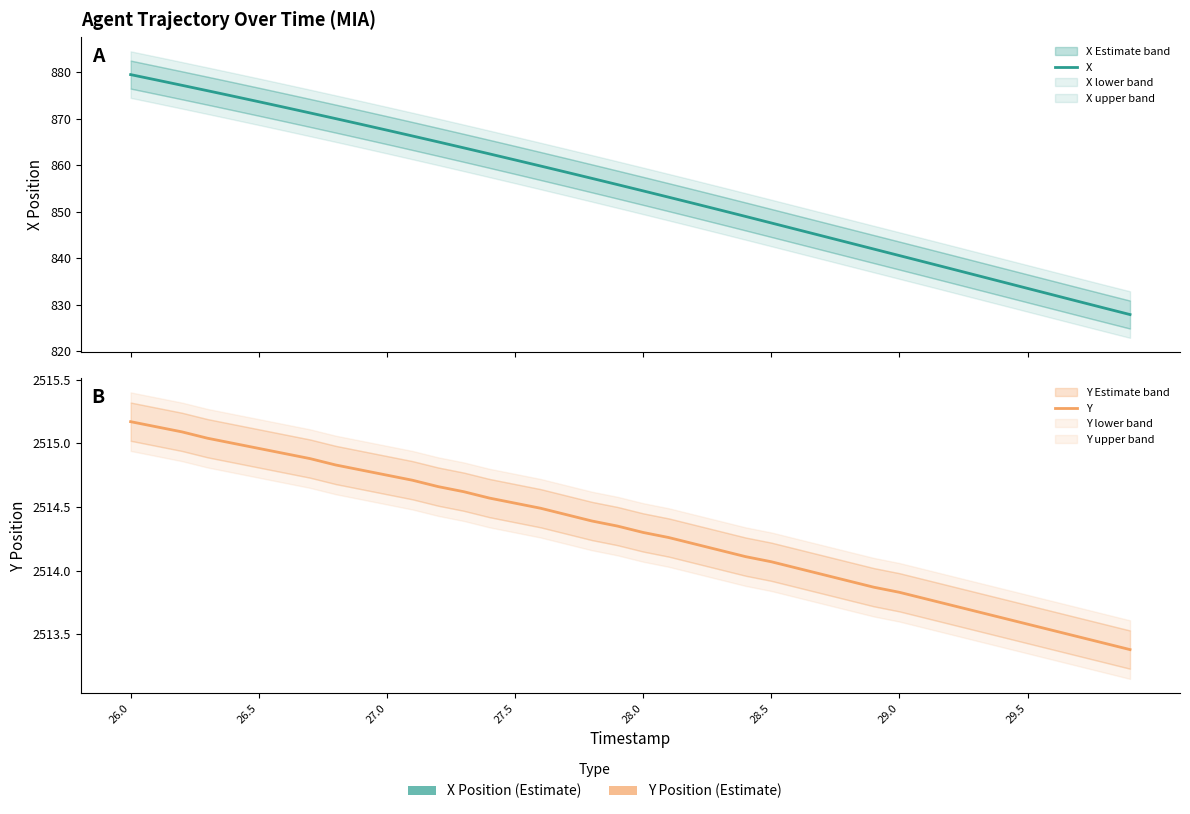

Is the value of X at 16 greater than the value of Y at 31?

No